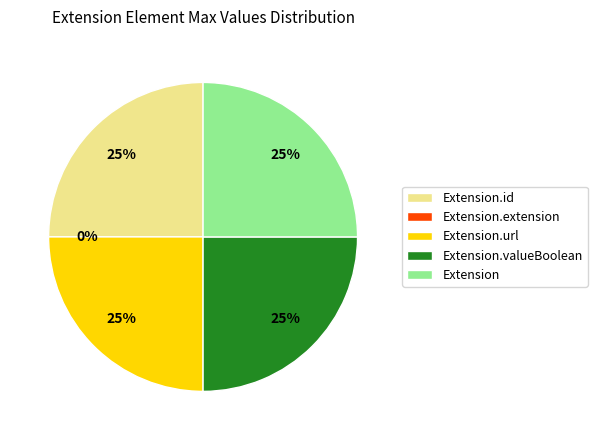

How many segments does this pie chart have?

5